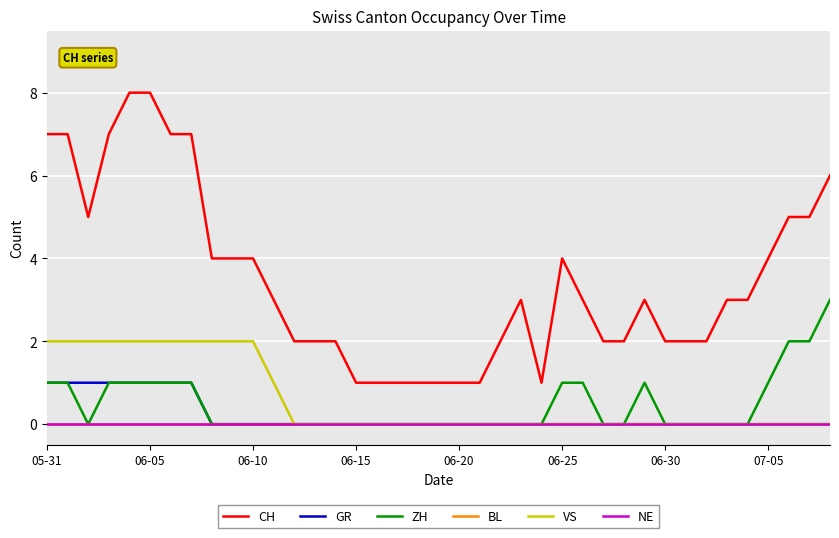

Is this an area chart (filled region under the line)?

No